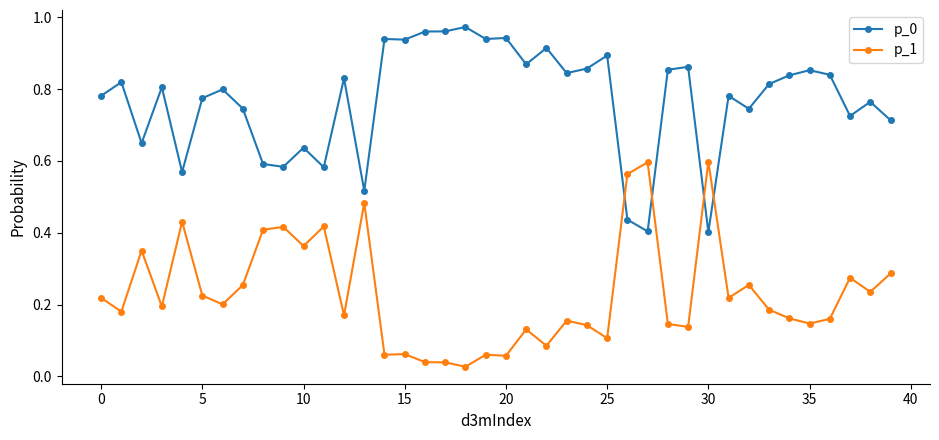

How many times do p_1 and p_0 cross each other?

4